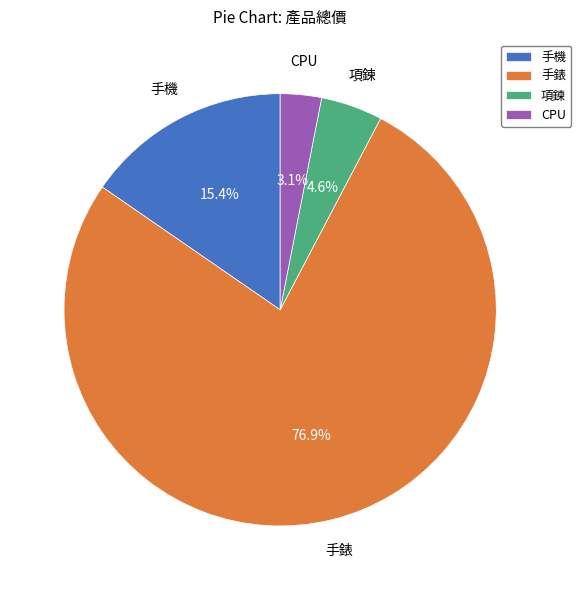

How many slices are in this pie chart?

4